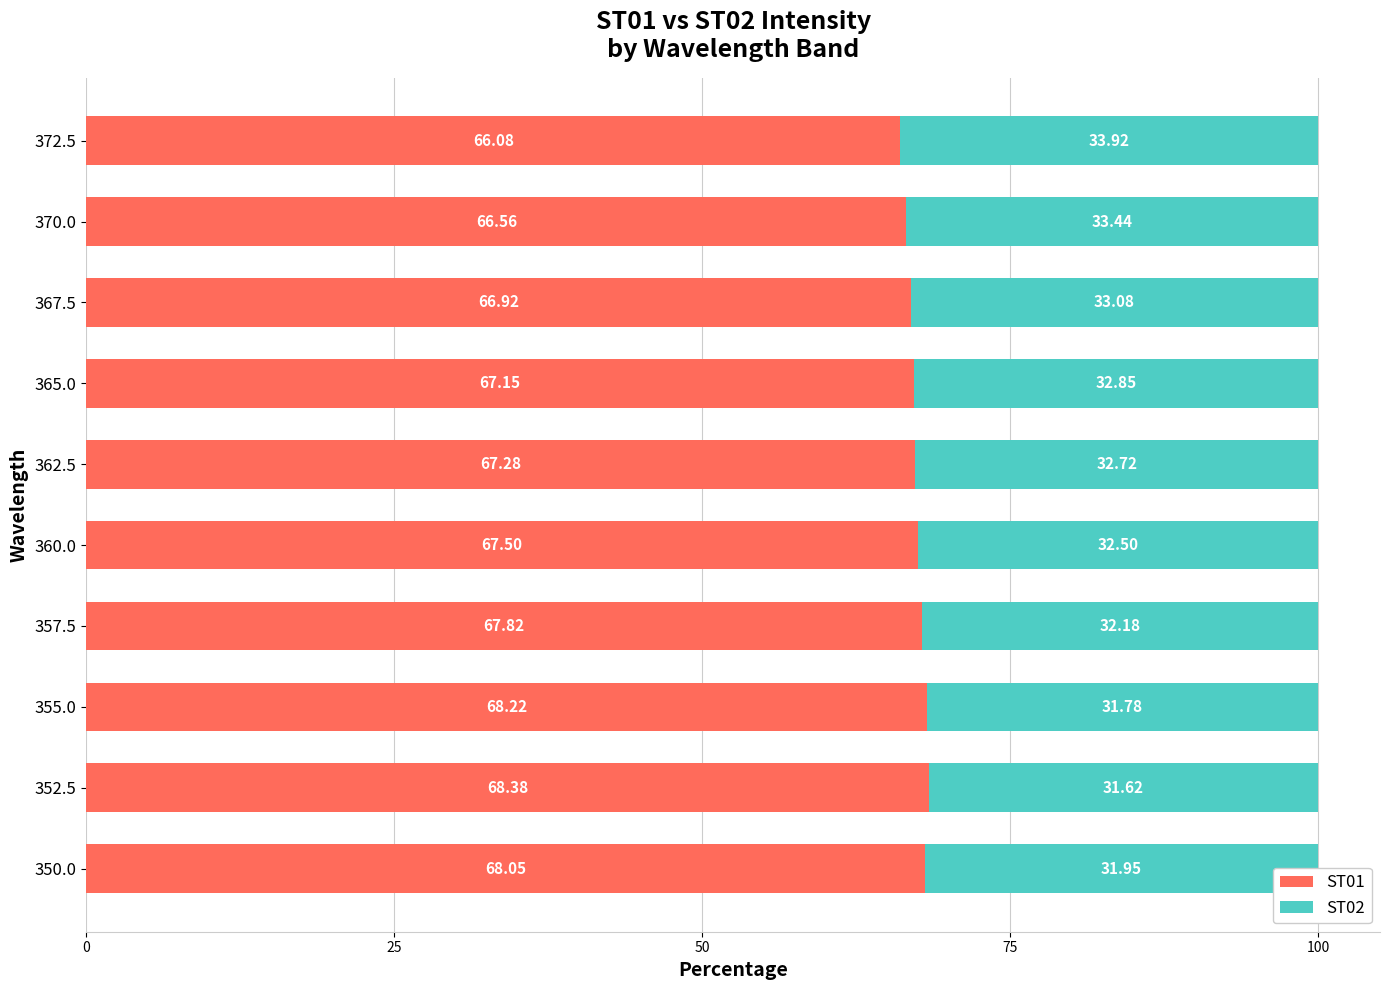

What is the sum of all ST01 values?

674.0